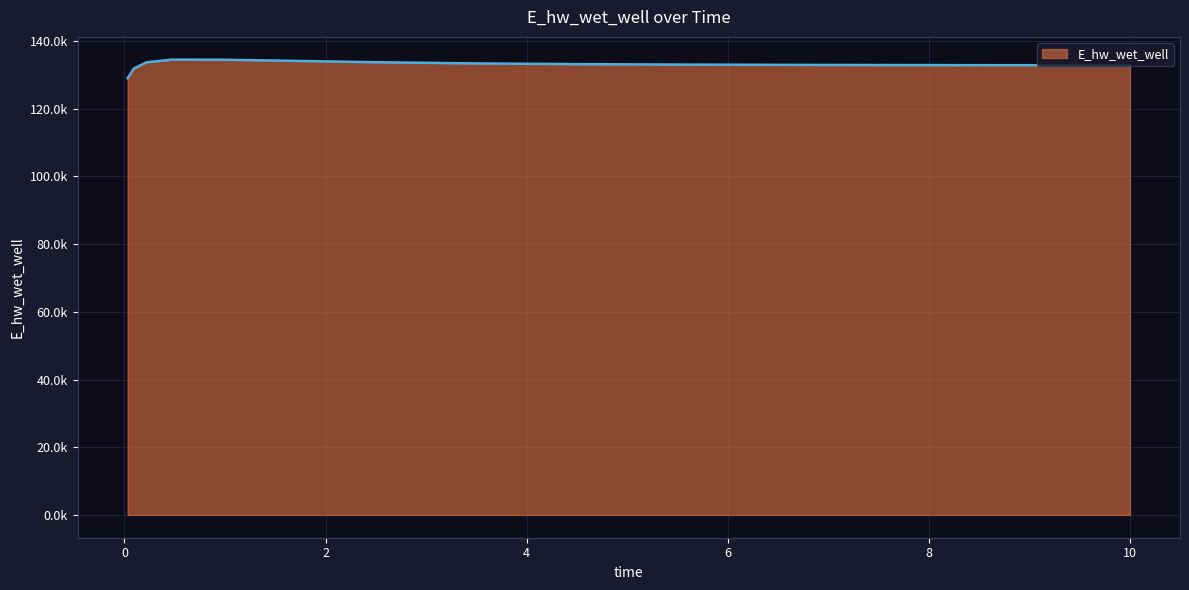

Where does the data first go above 133018?

0.21875